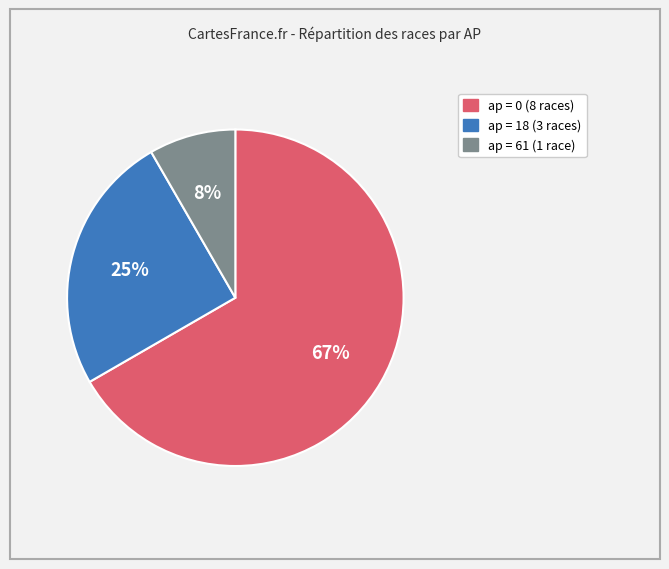

To the nearest percent, what is the average slice percentage?

33%